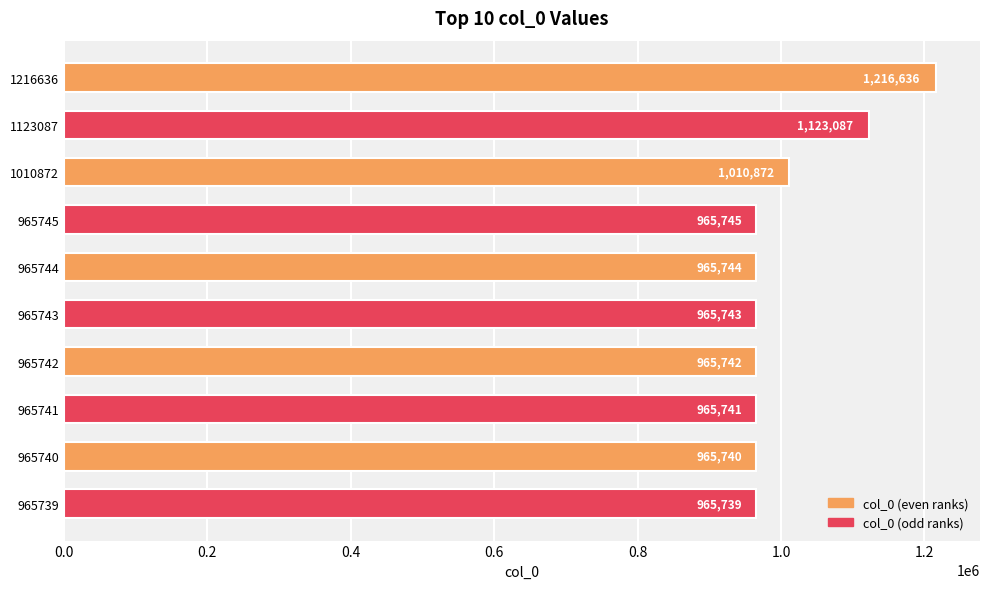

At which label is the value closest to 1091187?

1123087